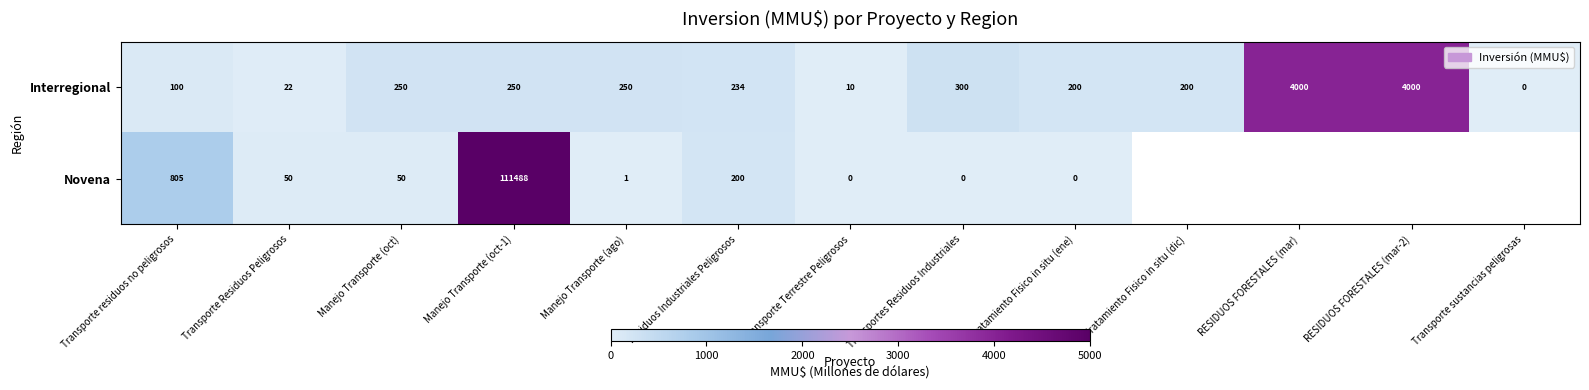

What is the spread (max minus min) of values at Transporte Terrestre Peligrosos?

10